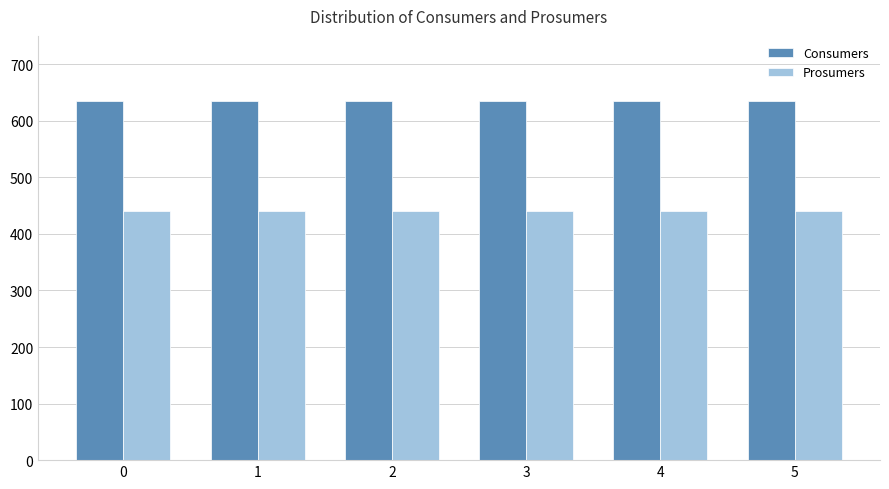

Reading left to right, transcribe all the data shown in this chart.

Consumers: 0=635	1=635	2=635	3=635	4=635	5=635
Prosumers: 0=440	1=440	2=440	3=440	4=440	5=440